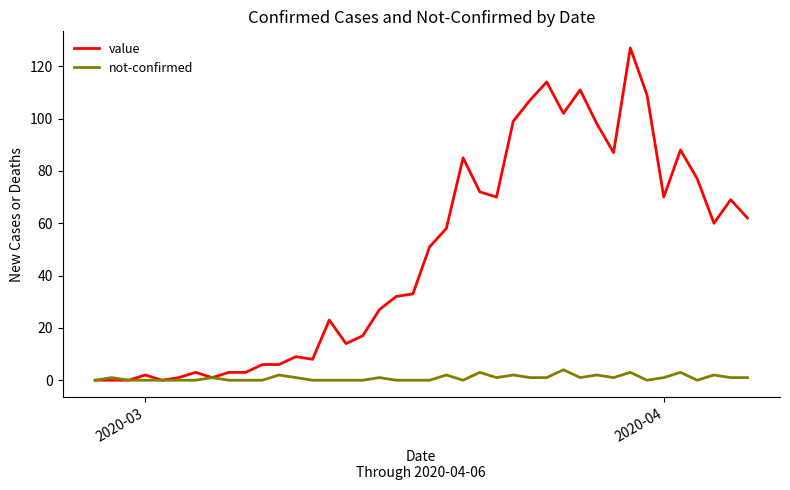

List the series in order of their overall mean, lowest first.

not-confirmed, value